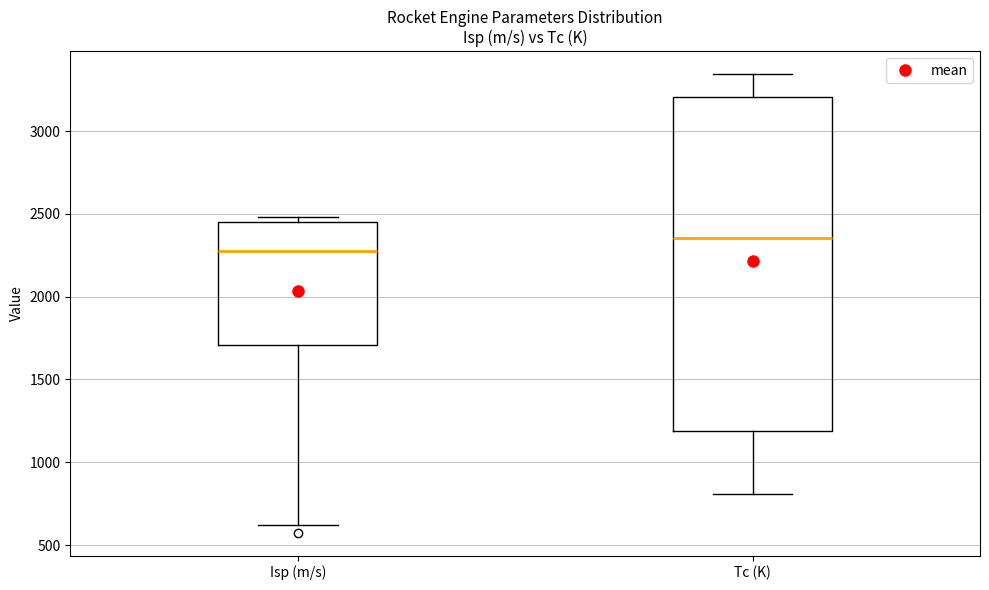

Reading left to right, read every box against the y-axis: the position of its median line, the range the box covers, and the ends of its whiskers. The values are not printed on the chart, so give them approximately, as read against the axis.

Isp (m/s): median 2300, box 1700 to 2450, whiskers 600 to 2500
Tc (K): median 2350, box 1200 to 3200, whiskers 800 to 3350